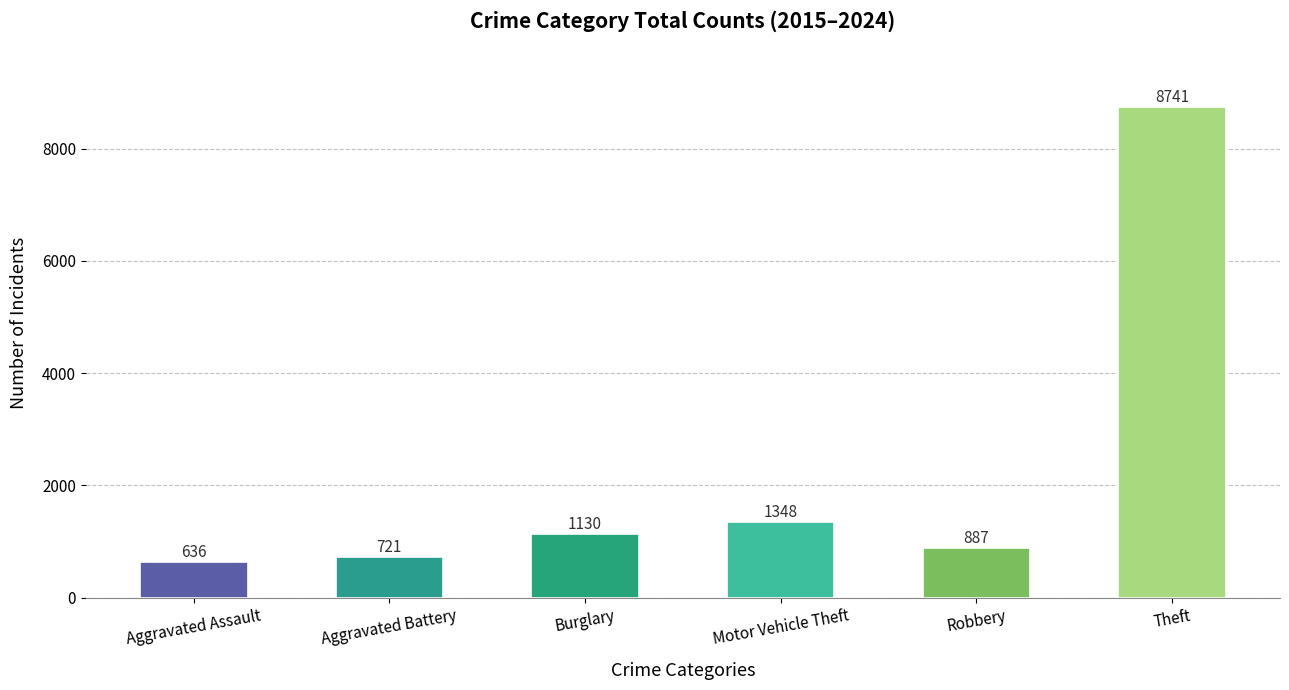

Between Theft and Burglary, which is larger?

Theft